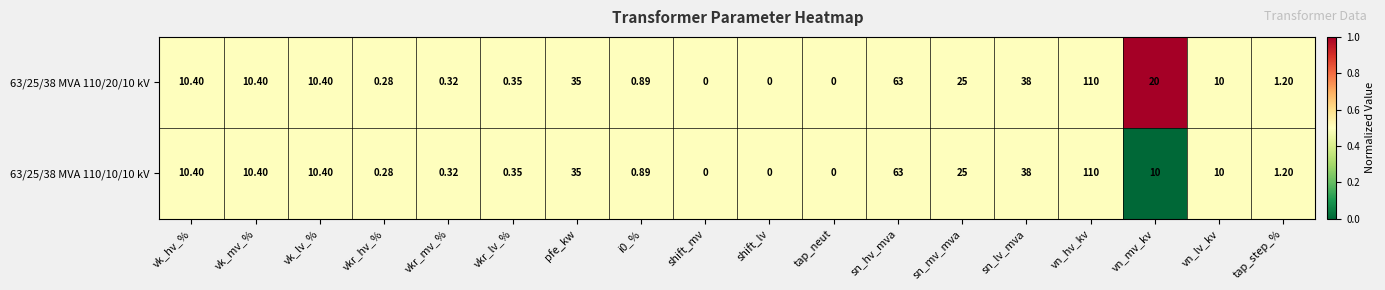

What is the greatest value displayed?

110.0